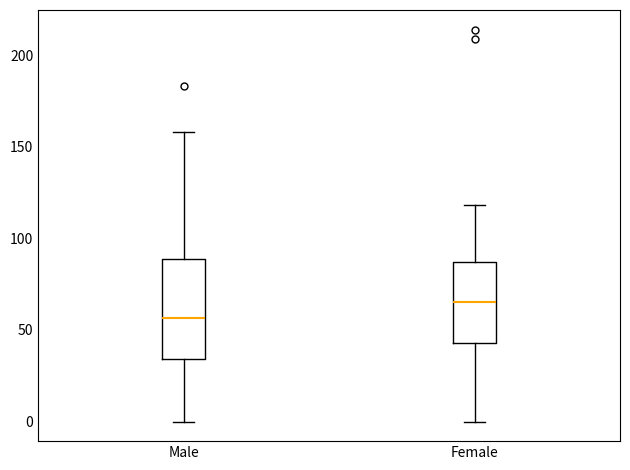

Which box has the lowest median line?

Male